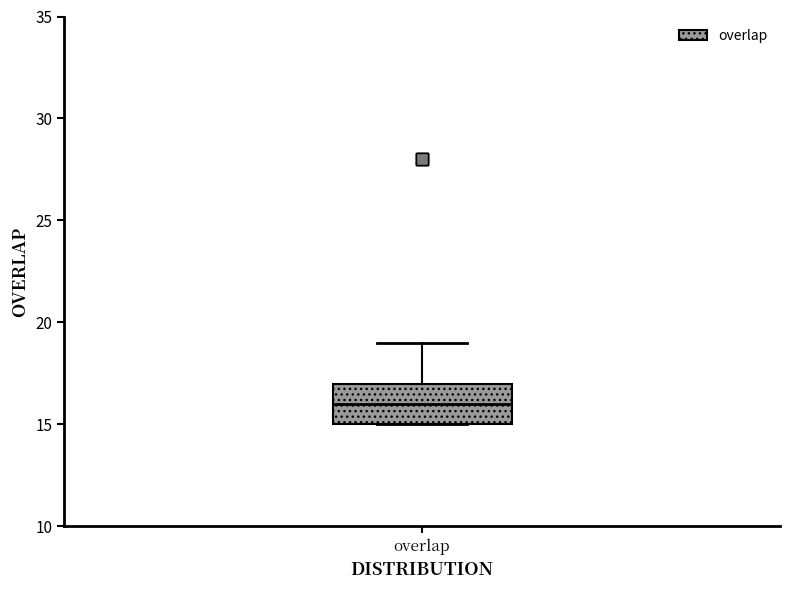

Read this box plot against the y-axis: the position of the median line, the range covered by the box, and the ends of both whiskers. The values are not printed on the chart, so give them approximately, as read against the axis.

median 16, box 15 to 17, whiskers 15 to 19